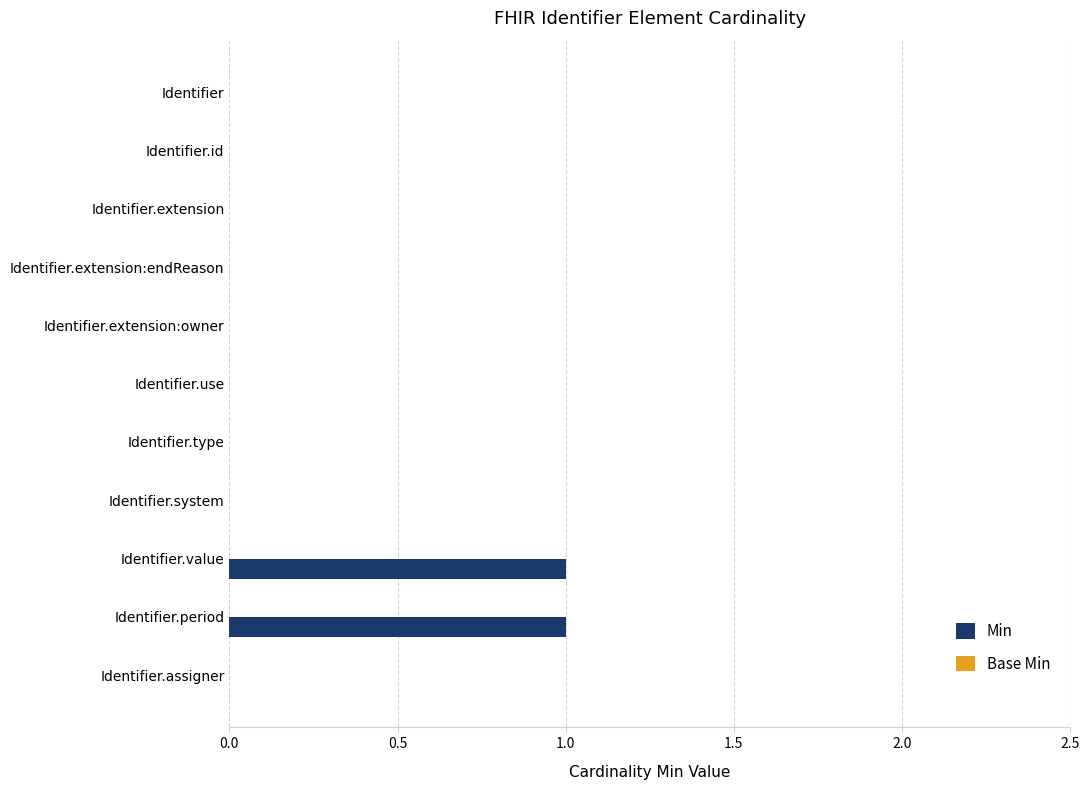

Reading top to bottom, what are all the values shown in this chart?

Identifier=0	Identifier.id=0	Identifier.extension=0	Identifier.extension:endReason=0	Identifier.extension:owner=0	Identifier.use=0	Identifier.type=0	Identifier.system=0	Identifier.value=1	Identifier.period=1	Identifier.assigner=0